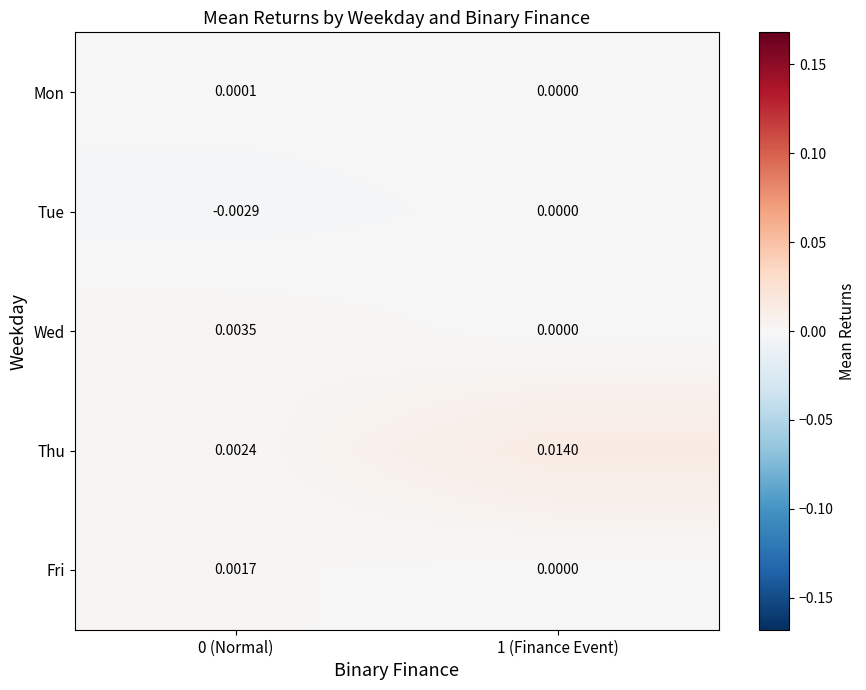

Which series has the largest range (max minus min)?

Thu